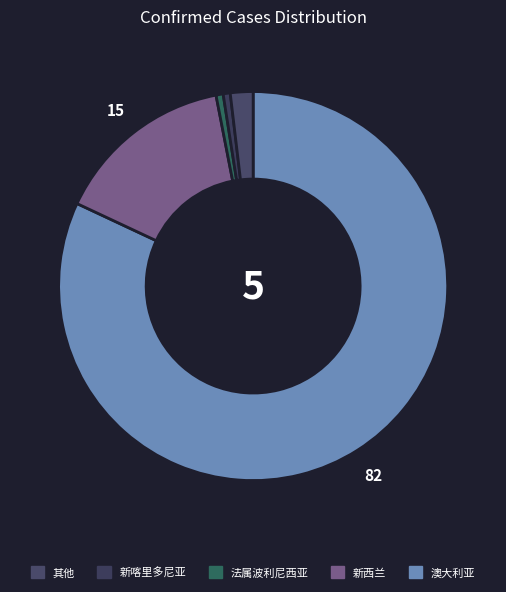

Is there any slice that represents more than half of the pie?

Yes